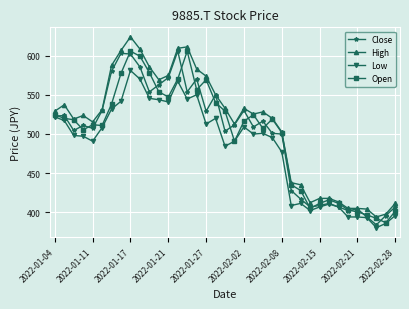

What is the difference between the maximum and minimum values in the Close series?

221.6